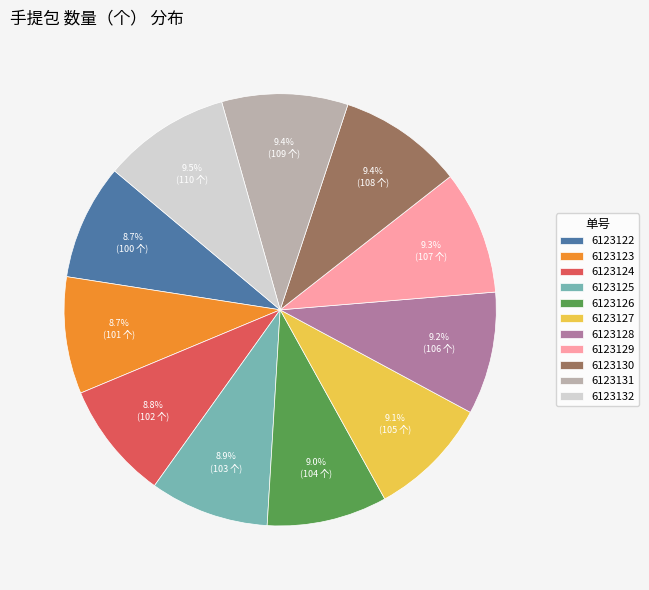

How many slices are in this pie chart?

11